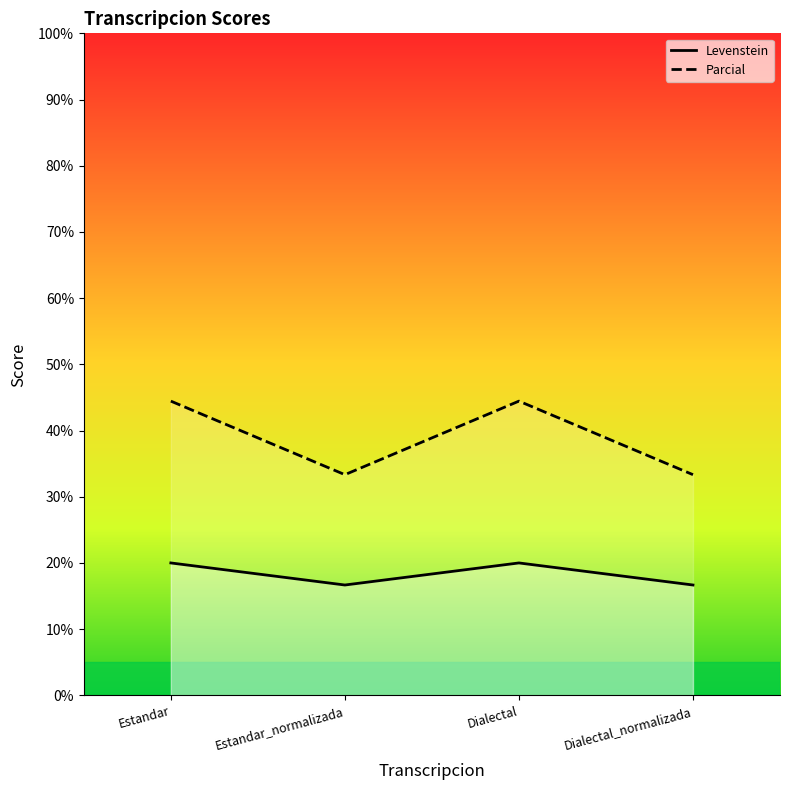

Reading right to left, what are all the values shown in this chart?

Levenstein: Dialectal_normalizada=16.7	Dialectal=20.0	Estandar_normalizada=16.7	Estandar=20.0
Parcial: Dialectal_normalizada=33.3	Dialectal=44.4	Estandar_normalizada=33.3	Estandar=44.4